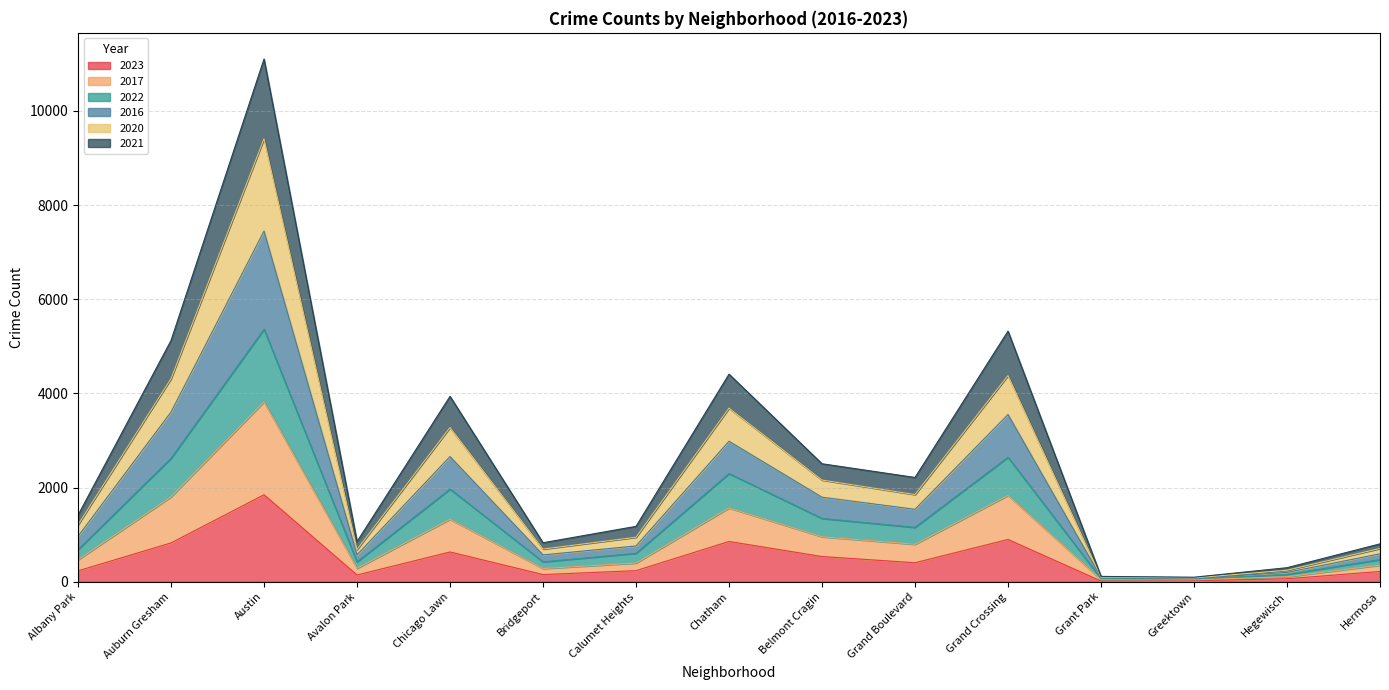

Which label corresponds to the largest value in the chart?

Austin